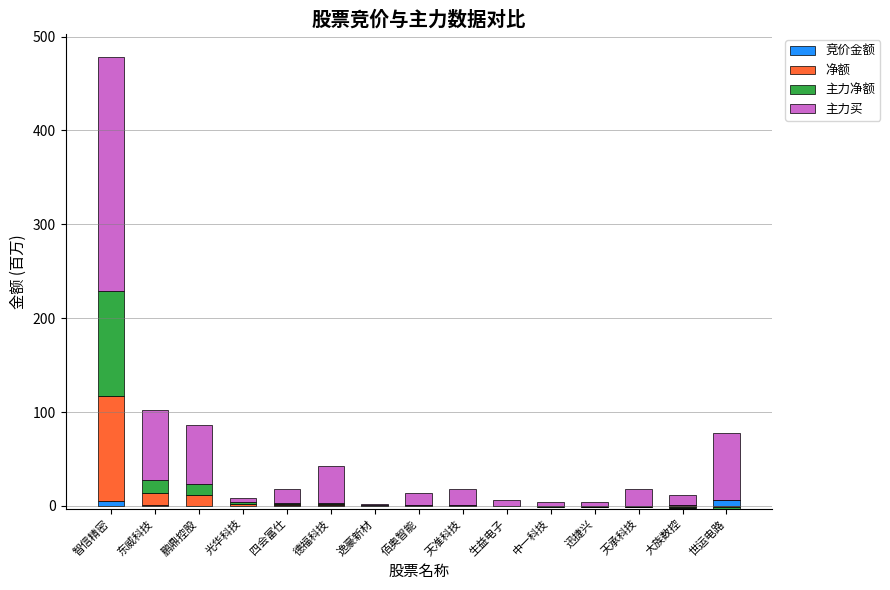

What is the total value across all series at 天承科技?

18.5